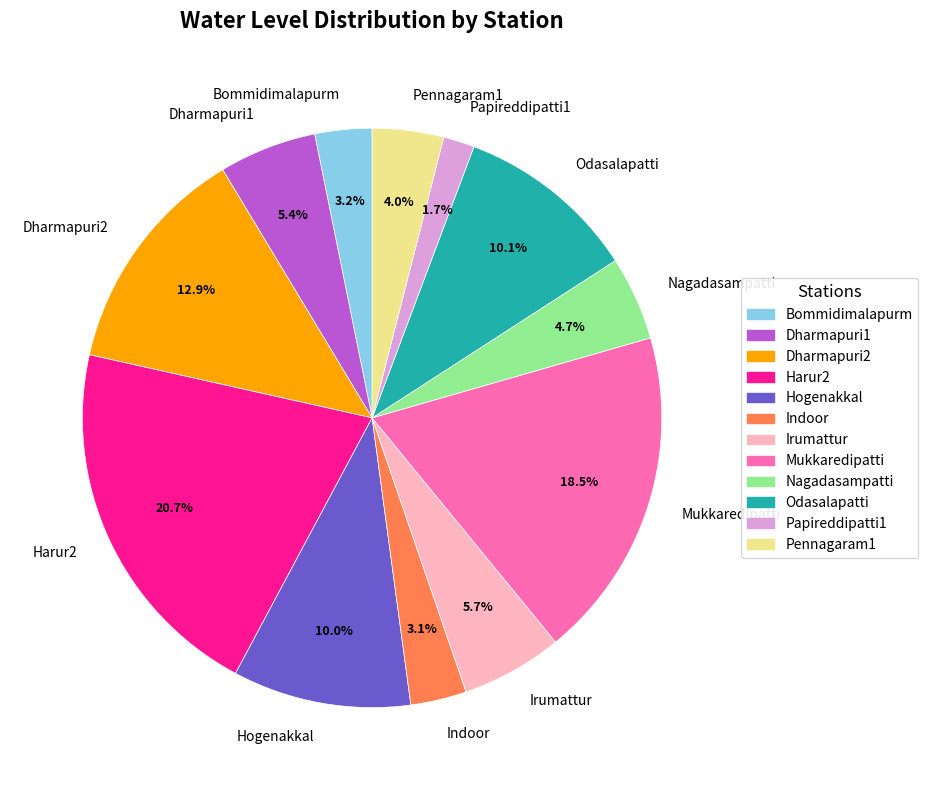

How many slices are in this pie chart?

12